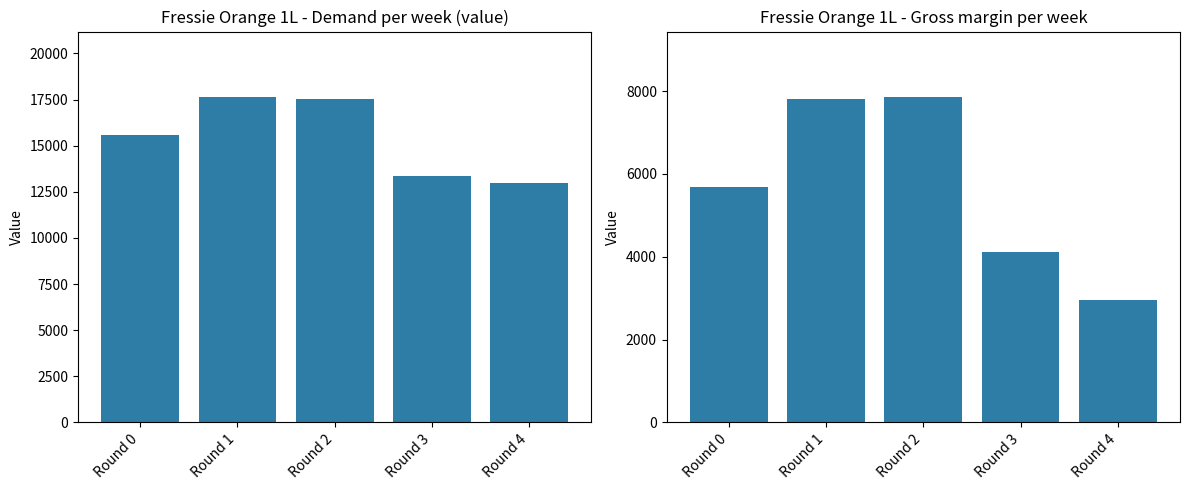

Where does the Demand per week (value) series first go above 15581?

Round 0